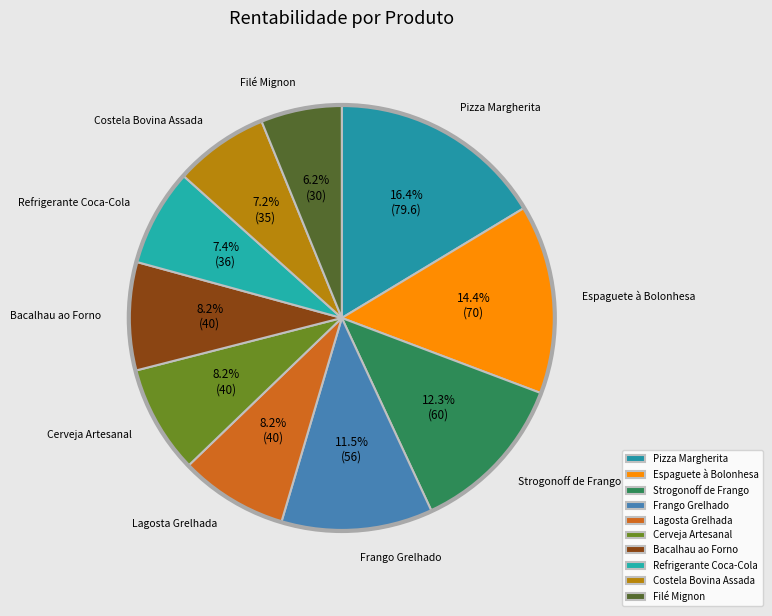

Count the number of slices in the pie.

10